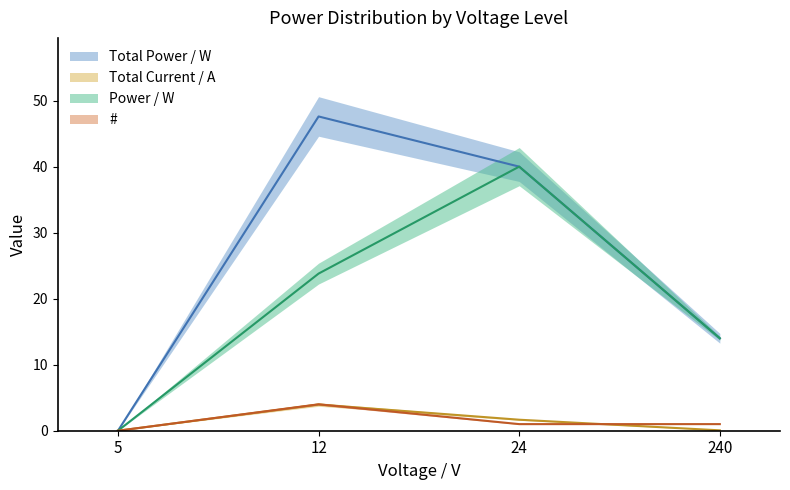

Between 24 and 240, which series saw the biggest shift?

Total Power / W